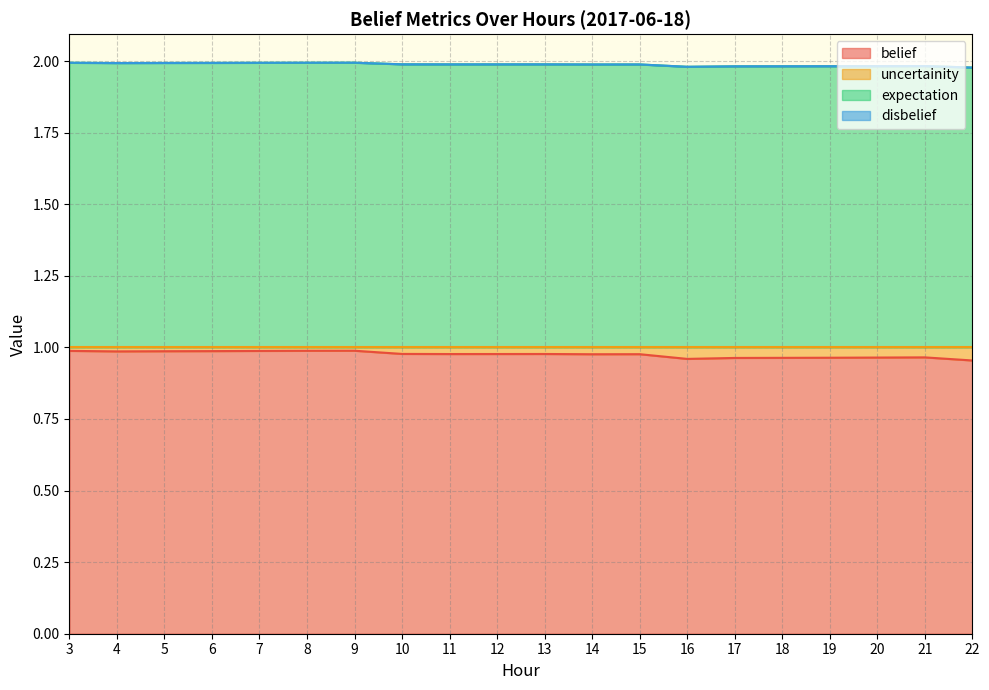

What is the spread (max minus min) of values at 16?

1.0